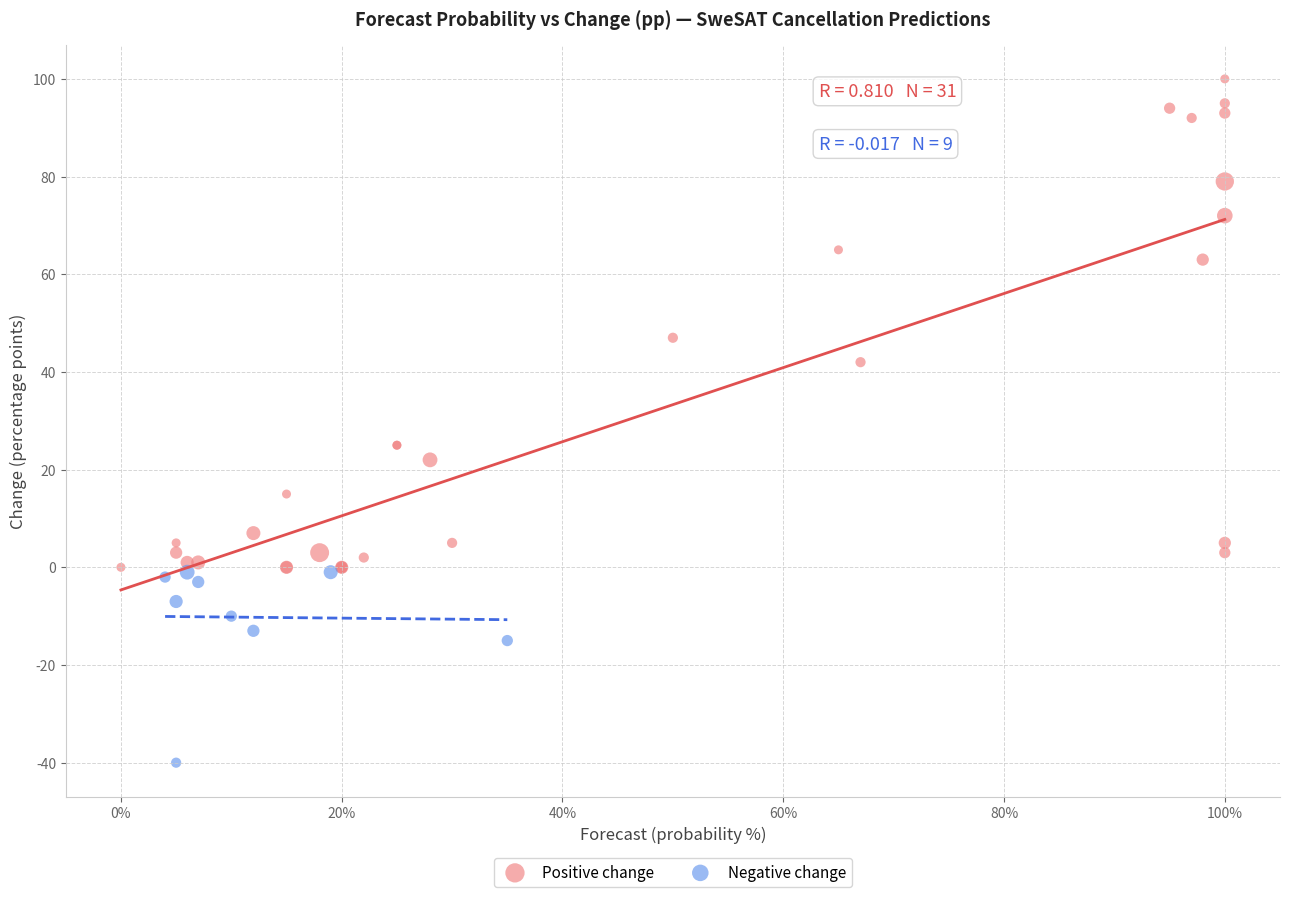

Which series contains the lowest Y value?

Negative change